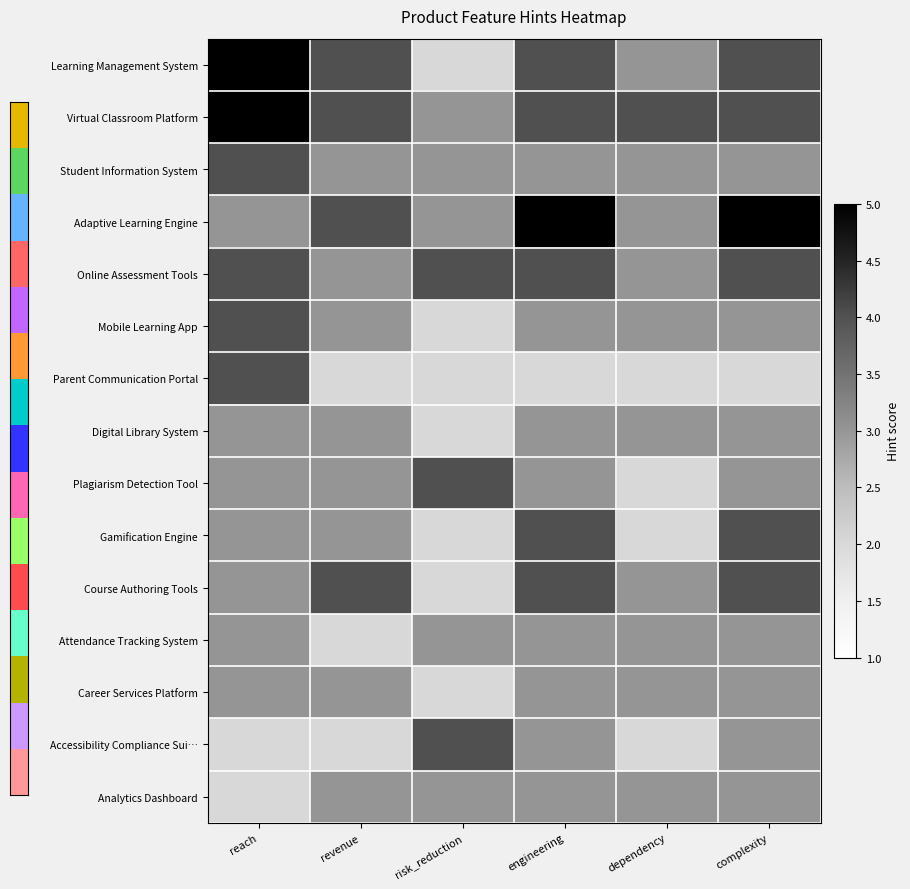

Rank the series at revenue from lowest to highest value.

Parent Communication Portal, Attendance Tracking System, Accessibility Compliance Sui…, Student Information System, Online Assessment Tools, Mobile Learning App, Digital Library System, Plagiarism Detection Tool, Gamification Engine, Career Services Platform, Analytics Dashboard, Learning Management System, Virtual Classroom Platform, Adaptive Learning Engine, Course Authoring Tools